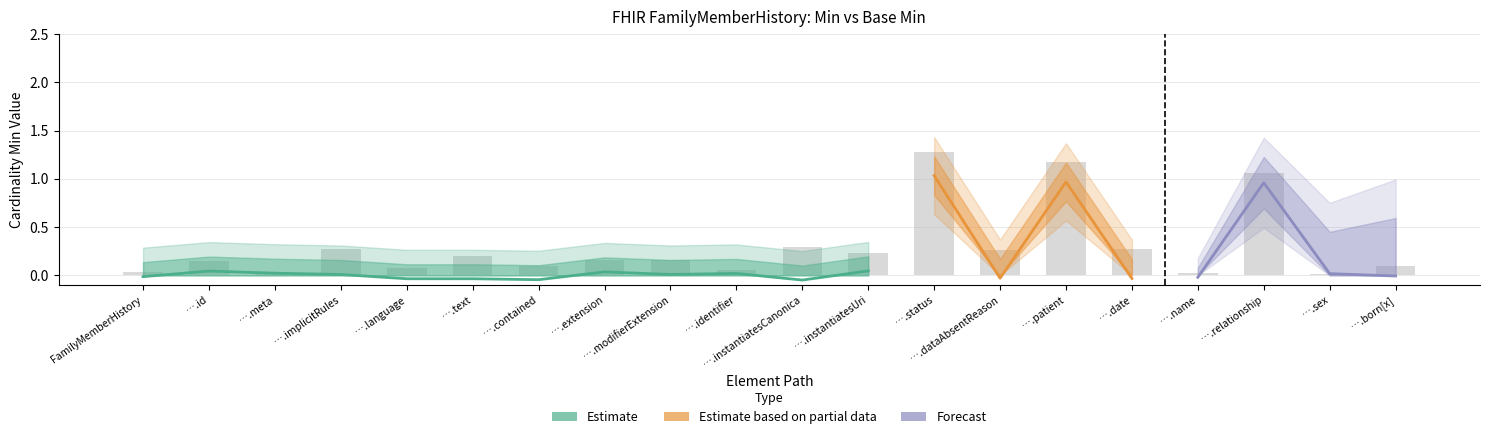

Does the chart contain any negative values?

No